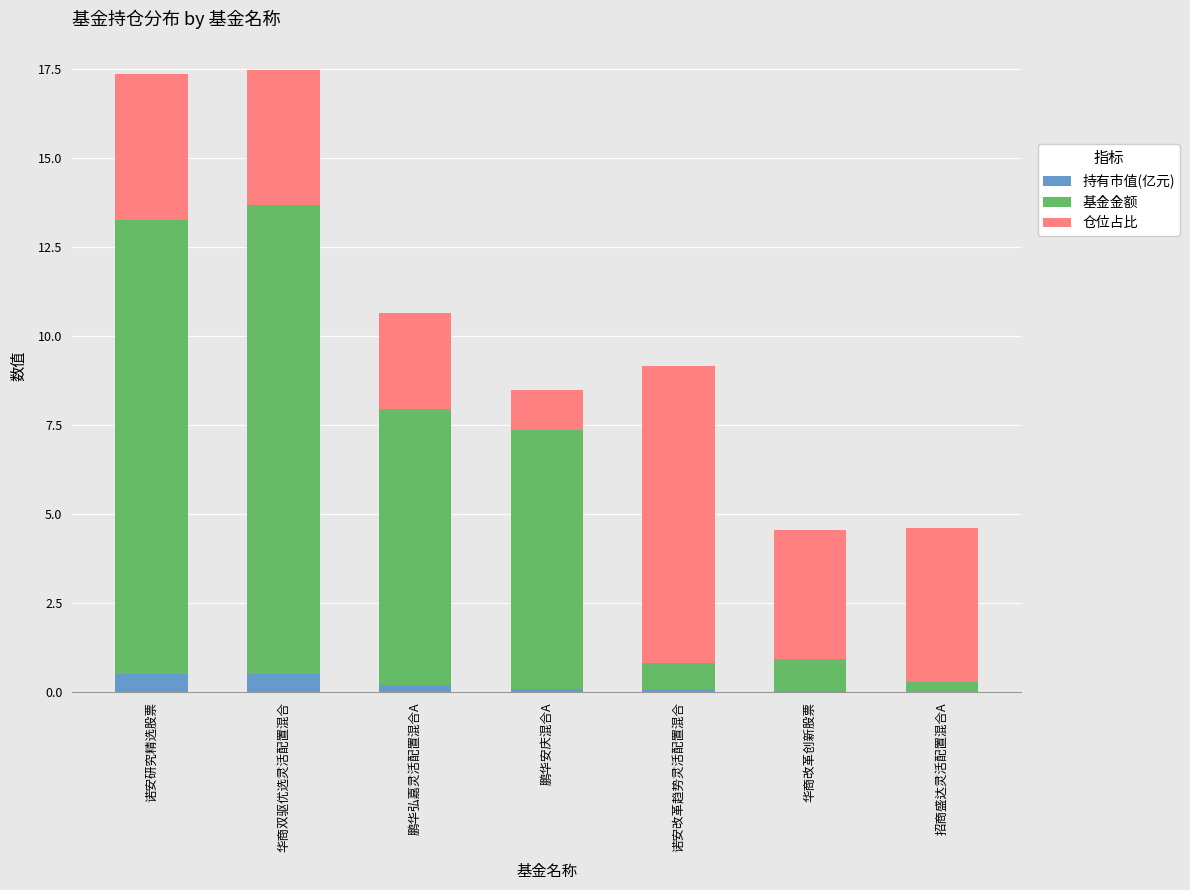

What is the maximum value for 持有市值(亿元)?

0.5